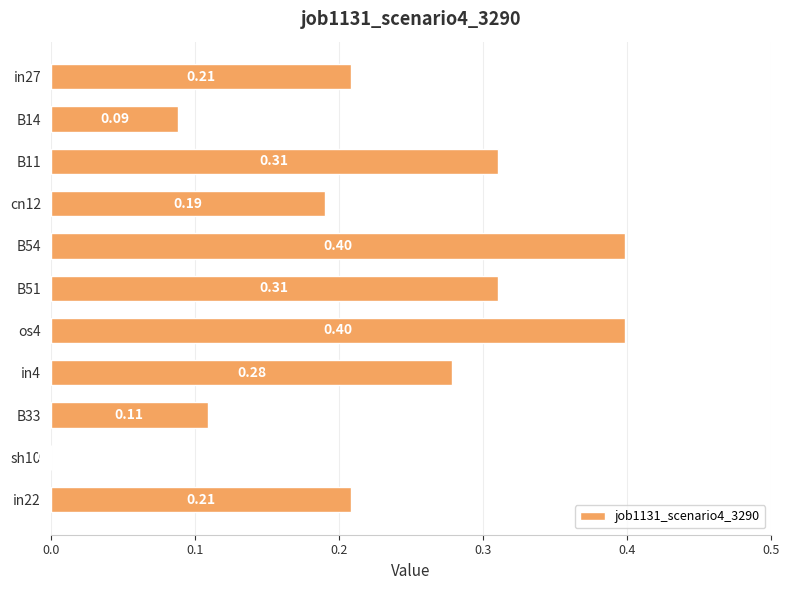

What is the sum of the values at B51 and B14?

0.4